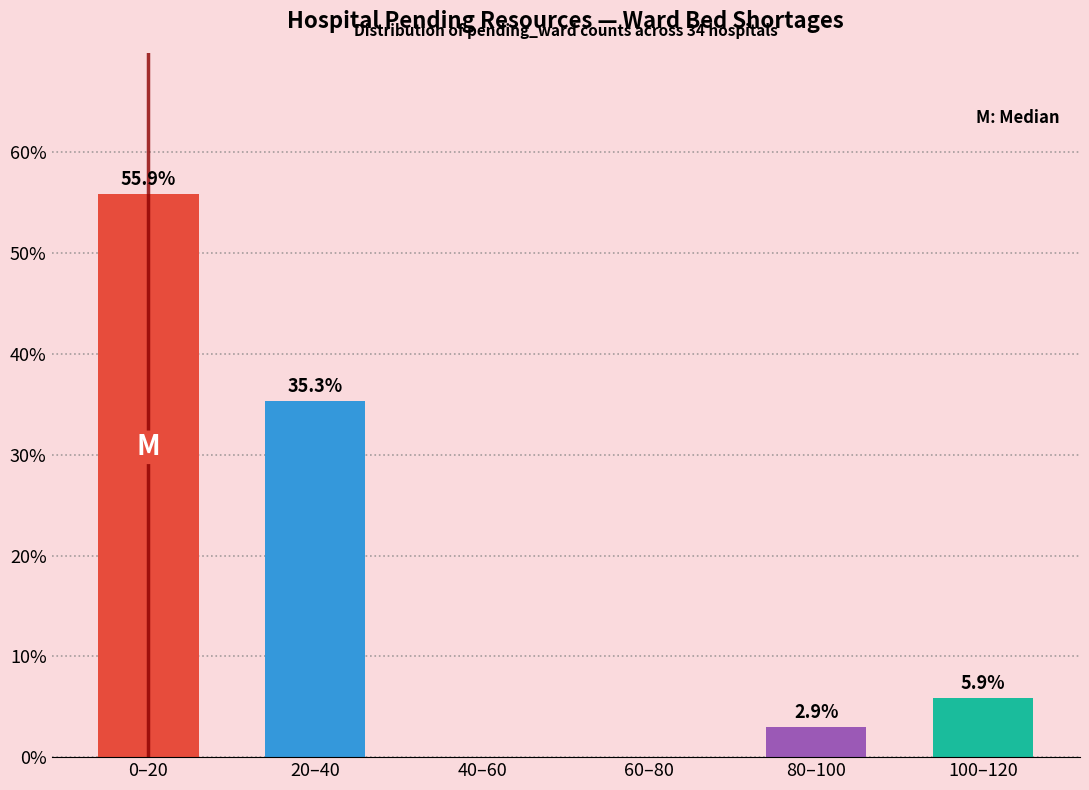

Reading left to right, list all the values displayed in this chart.

0–20=55.9	20–40=35.3	40–60=0.0	60–80=0.0	80–100=2.9	100–120=5.9